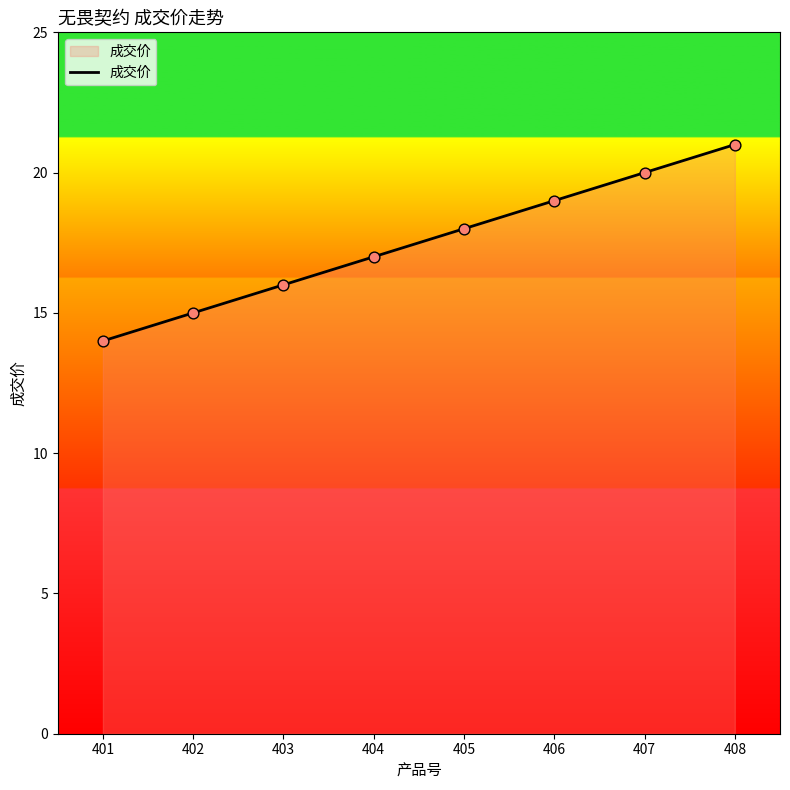

What is the ratio of the value at 402 to the value at 405?

0.8